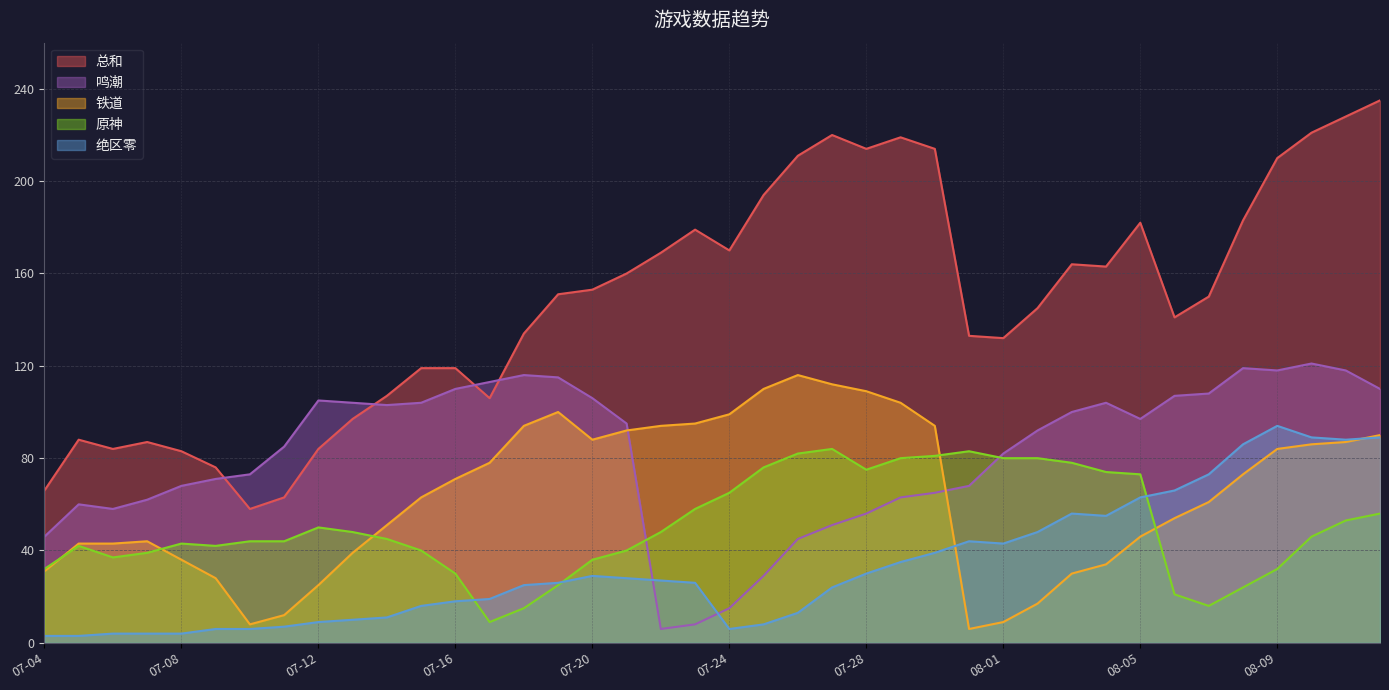

Does the chart have visible grid lines?

Yes